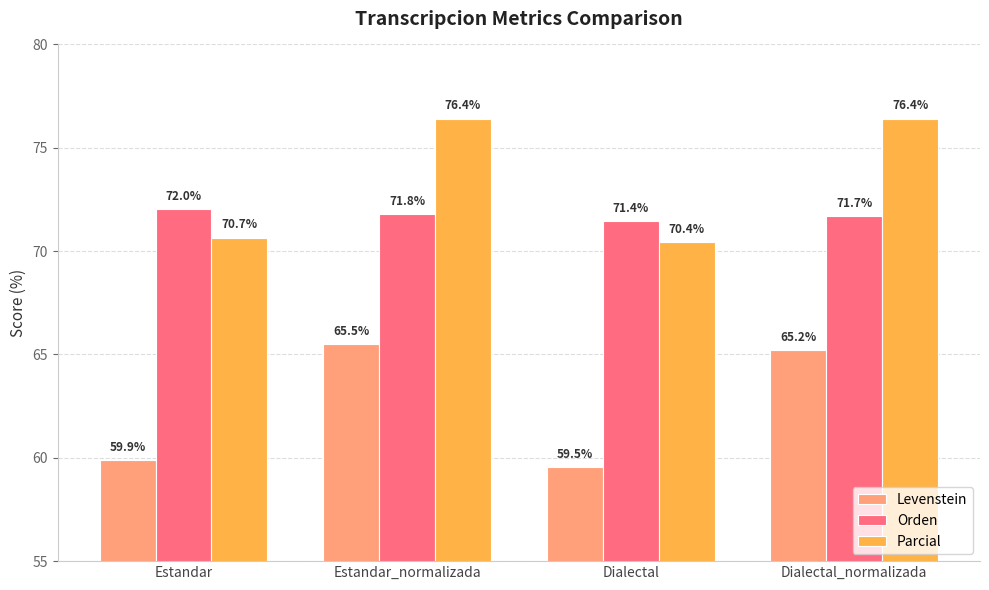

How many bars are there in each group?

3